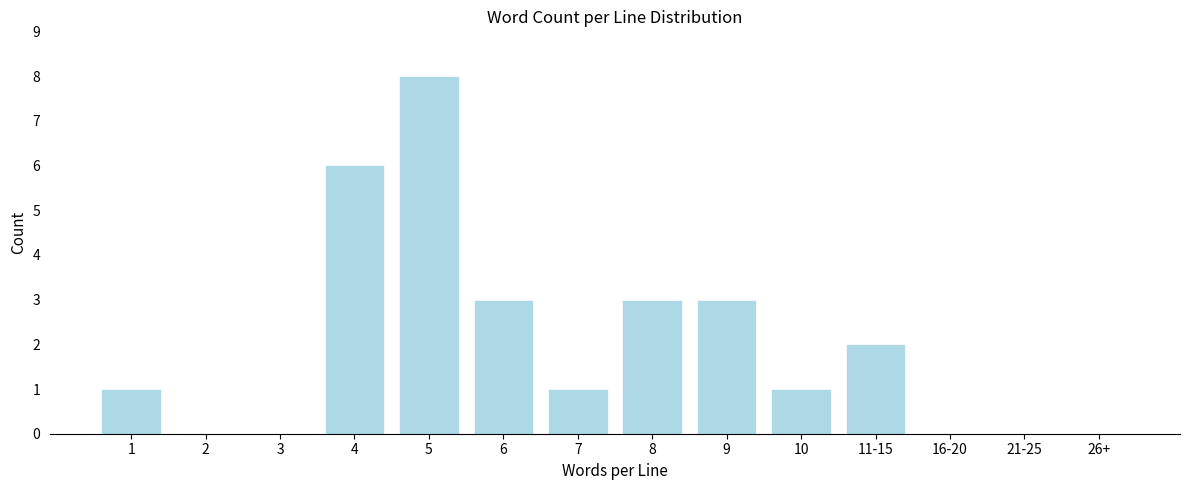

Reading left to right, transcribe all the data shown in this chart.

1=1	2=0	3=0	4=6	5=8	6=3	7=1	8=3	9=3	10=1	11-15=2	16-20=0	21-25=0	26+=0